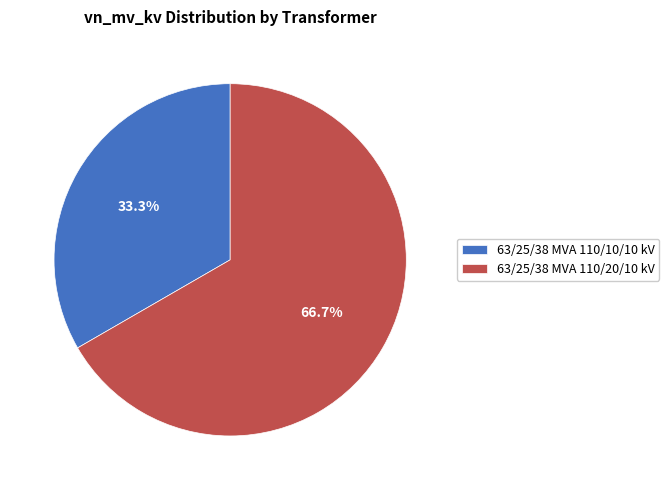

Which has a higher value, 63/25/38 MVA 110/20/10 kV or 63/25/38 MVA 110/10/10 kV?

63/25/38 MVA 110/20/10 kV